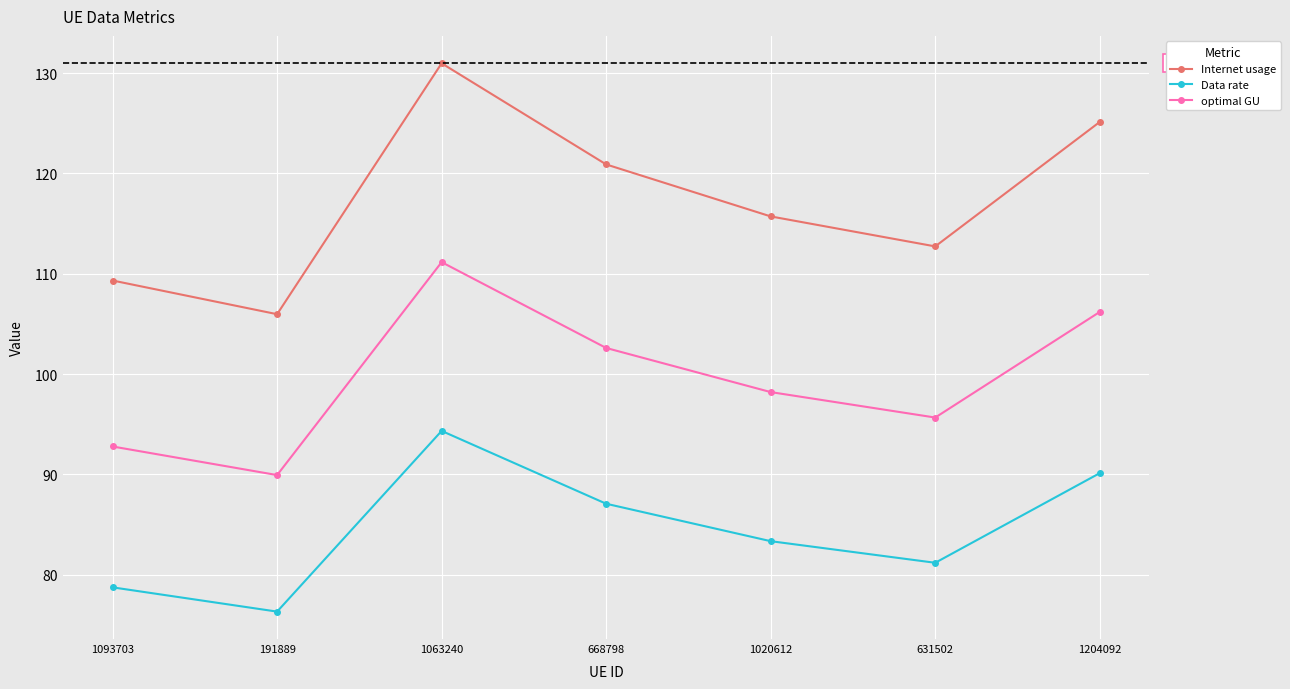

True or false: Data rate and Internet usage cross at least once.

False